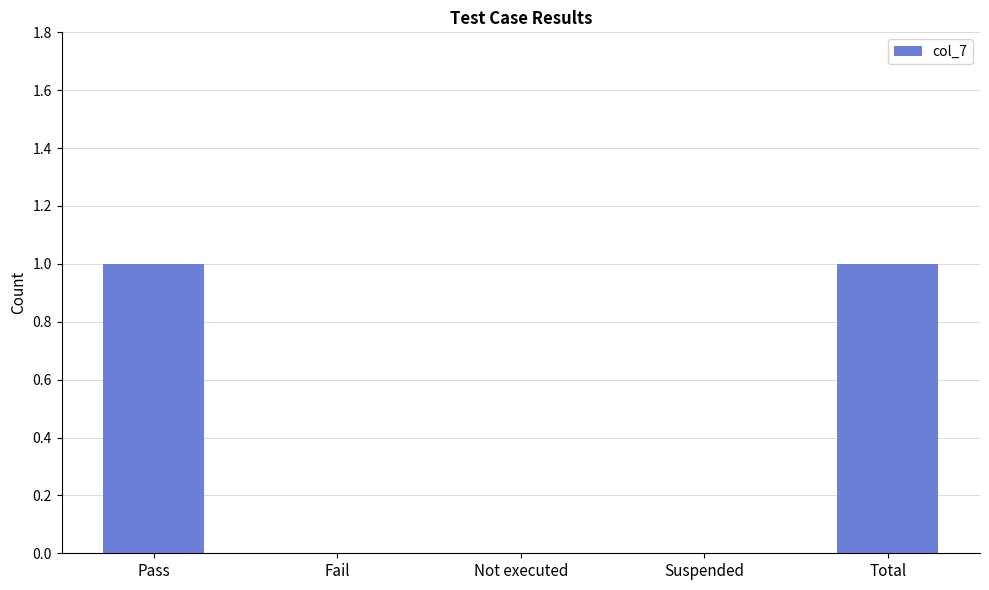

Reading left to right, extract all data points from this chart.

1	0	0	0	1